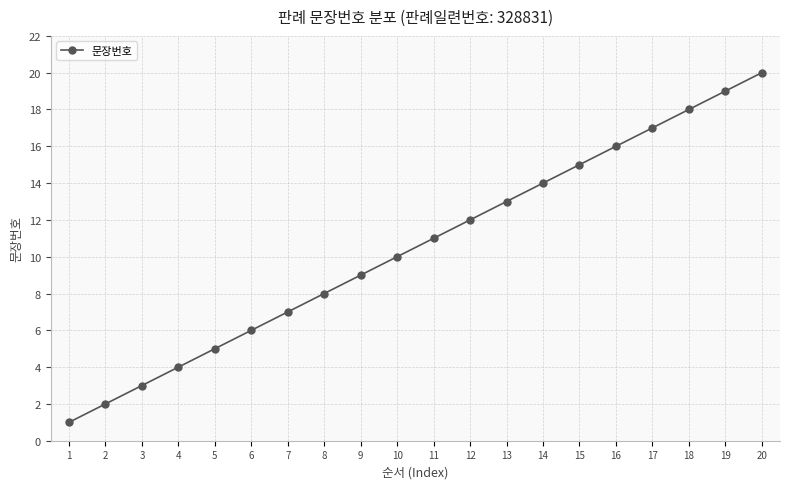

What is the difference between the maximum and minimum values?

19